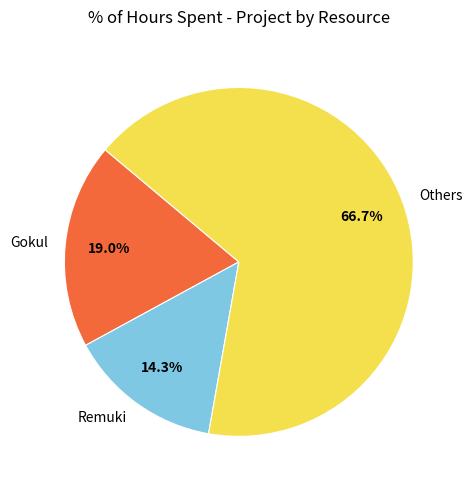

Rank the categories by value from lowest to highest.

Remuki, Gokul, Others